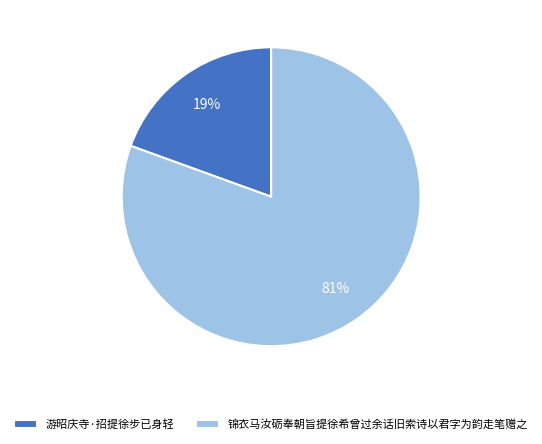

Count the number of slices in the pie.

2